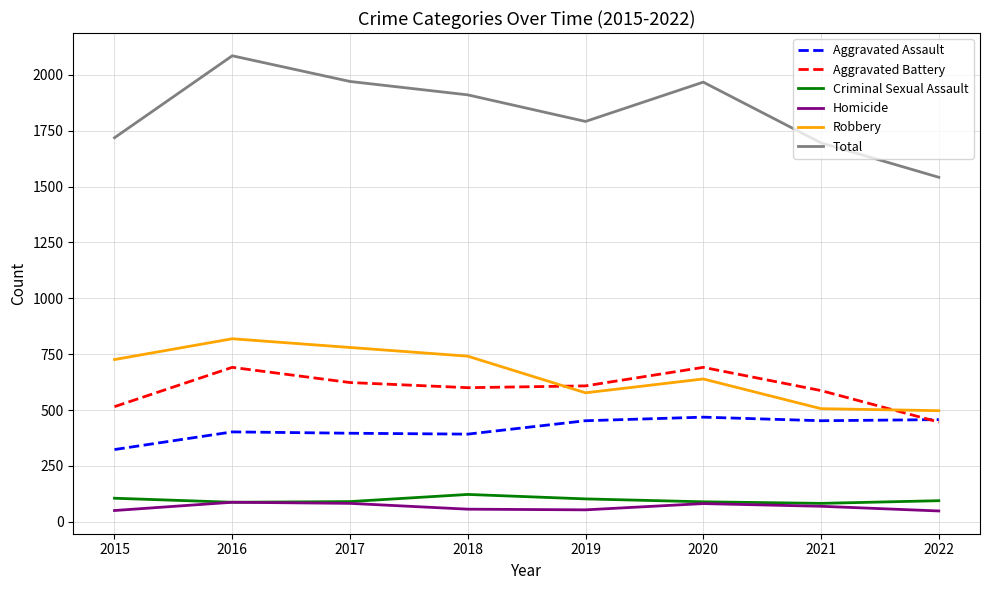

What is the difference between the Criminal Sexual Assault values at 2015 and 2020?

16